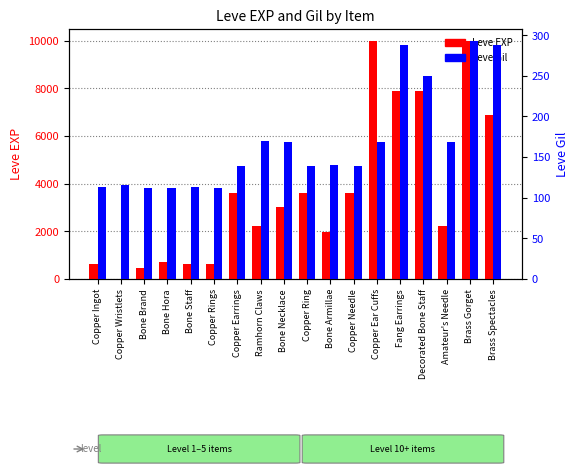

What is the average value of the Leve EXP series?

3664